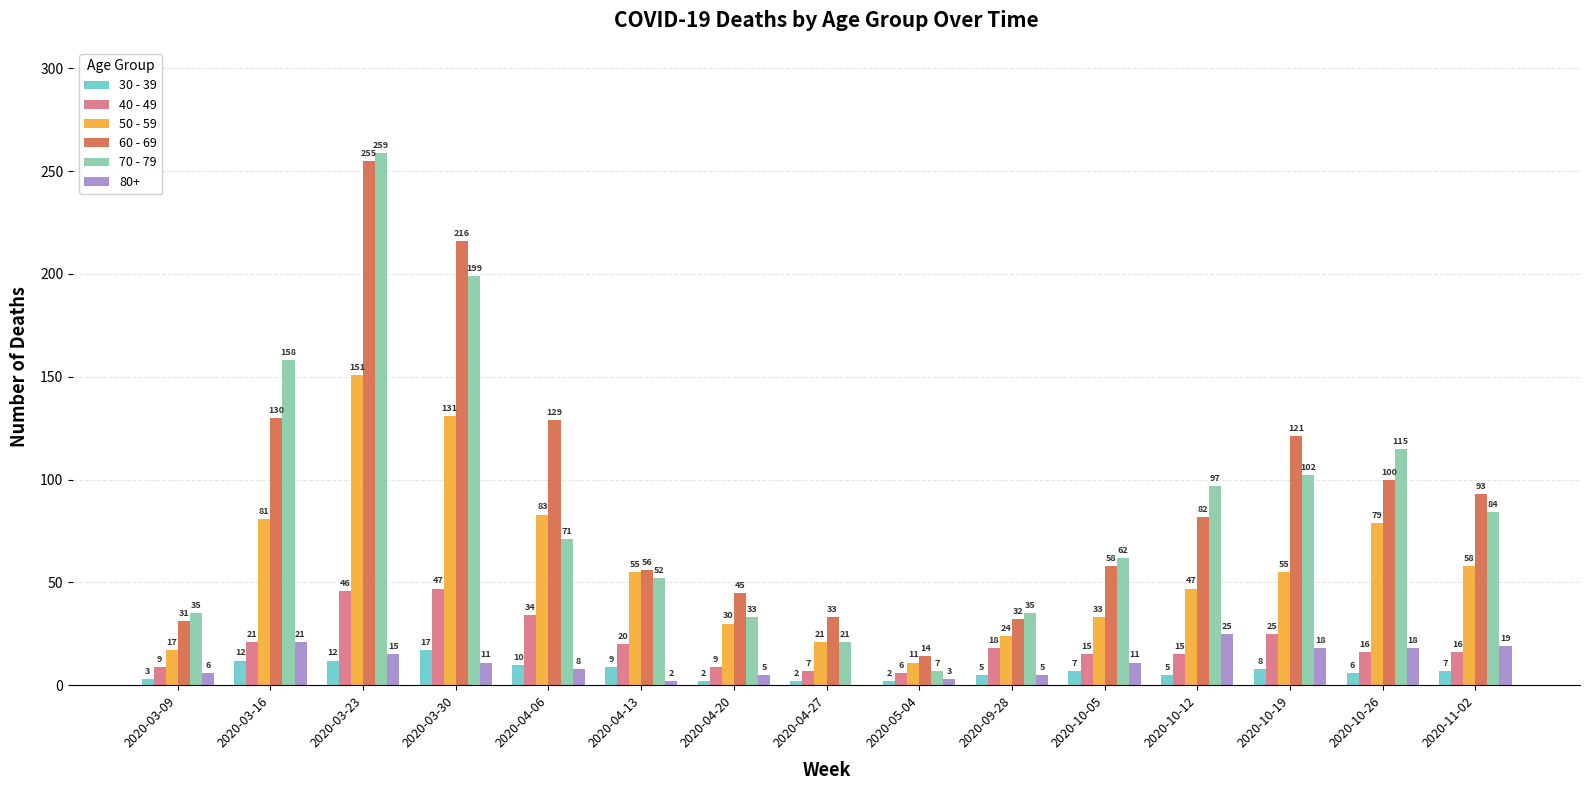

Which series has the widest spread of values?

70 - 79